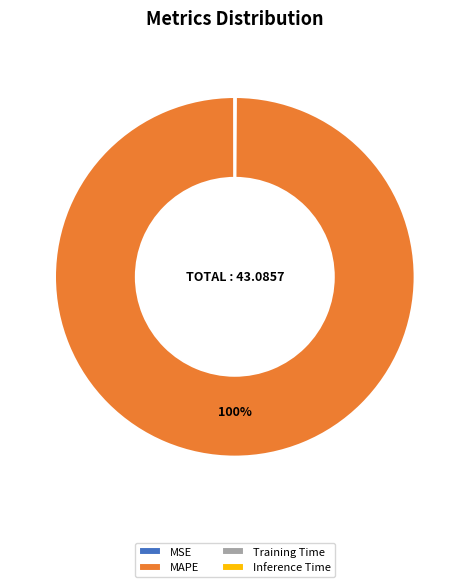

Which category accounts for the majority?

MAPE